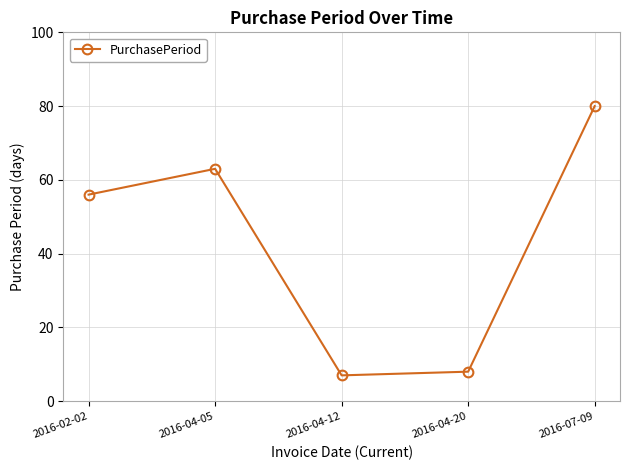

Does the chart display data point markers on the line(s)?

Yes